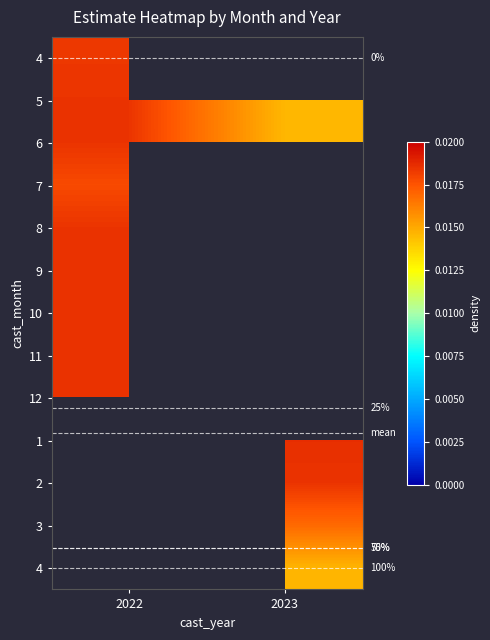

Which label corresponds to the smallest value in the chart?

2023